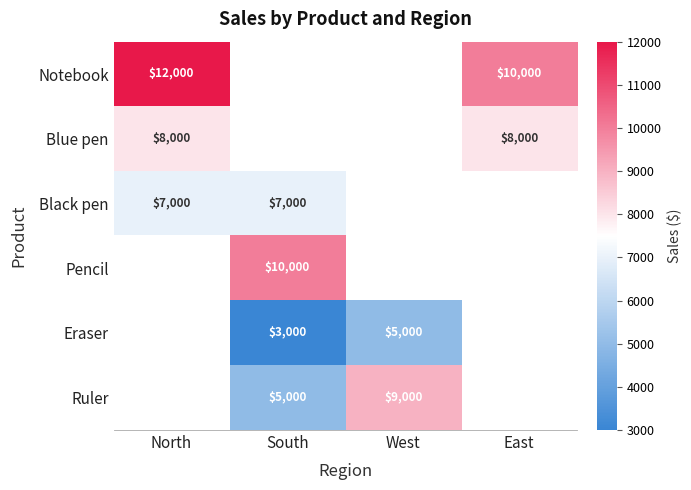

At how many categories does at least one series exceed 6458?

4